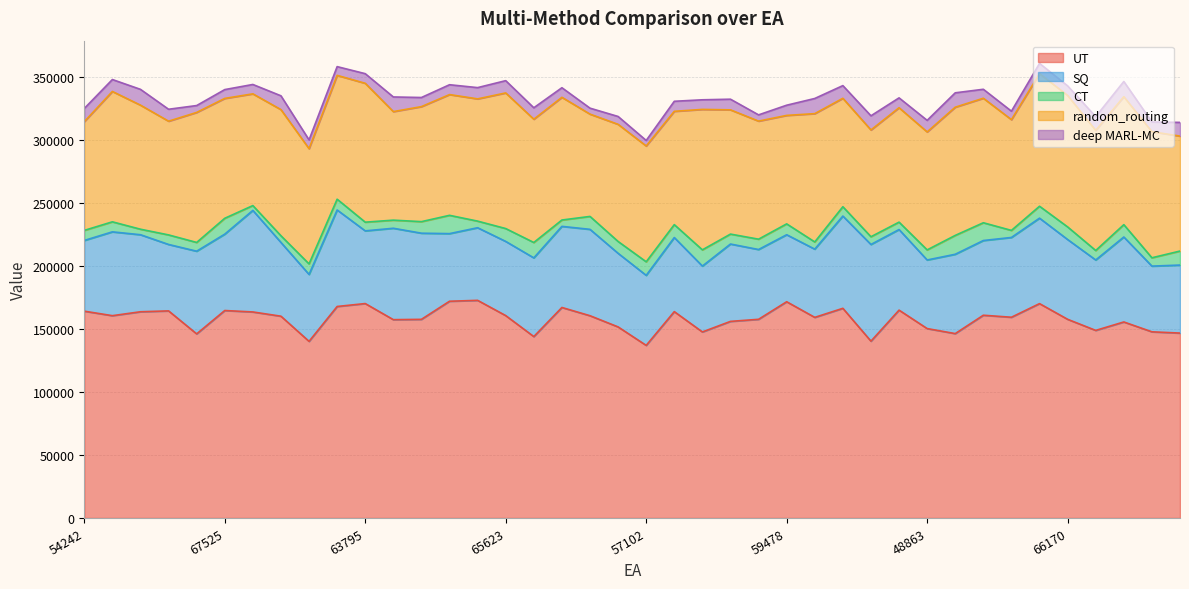

True or false: CT and deep MARL-MC intersect in this chart.

True